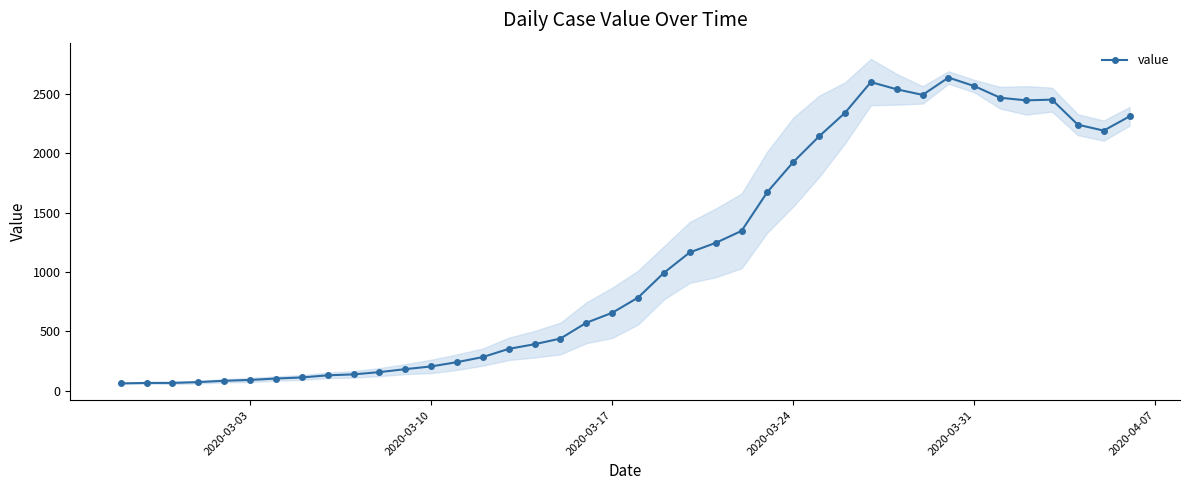

What is the sum of all values?

44950